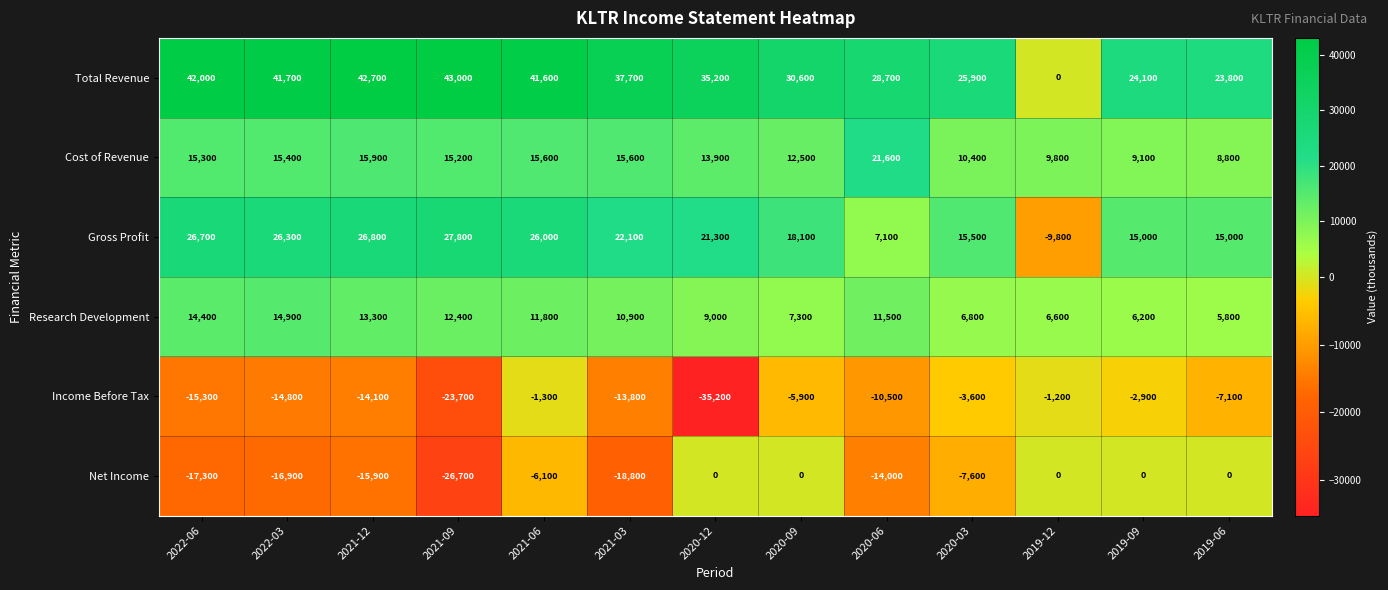

At which category does the chart reach its minimum across all series?

2020-12